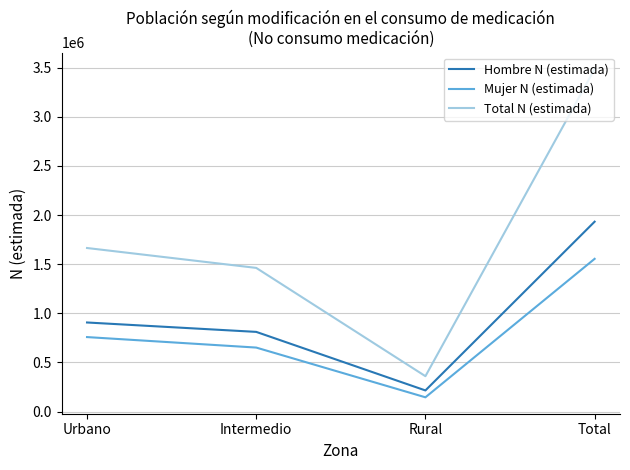

Does the chart display data point markers on the line(s)?

No